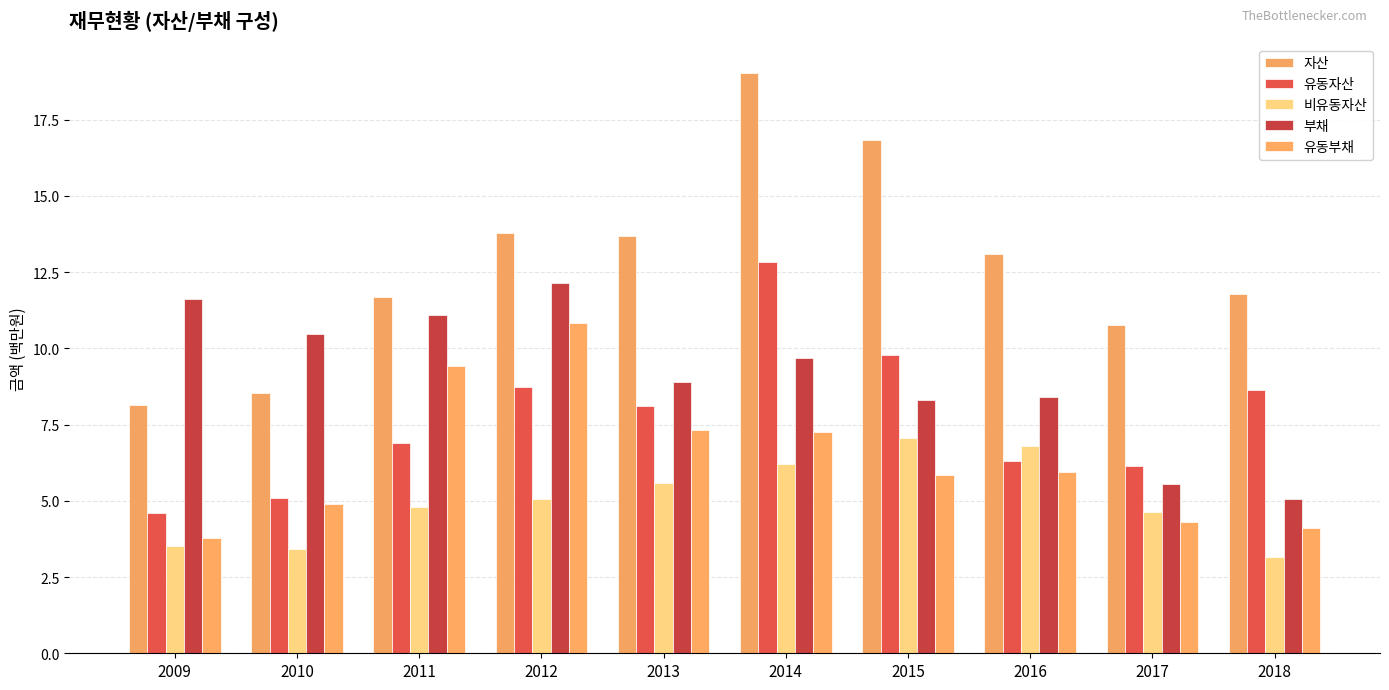

How many data points in 유동부채 are less than 5?

4